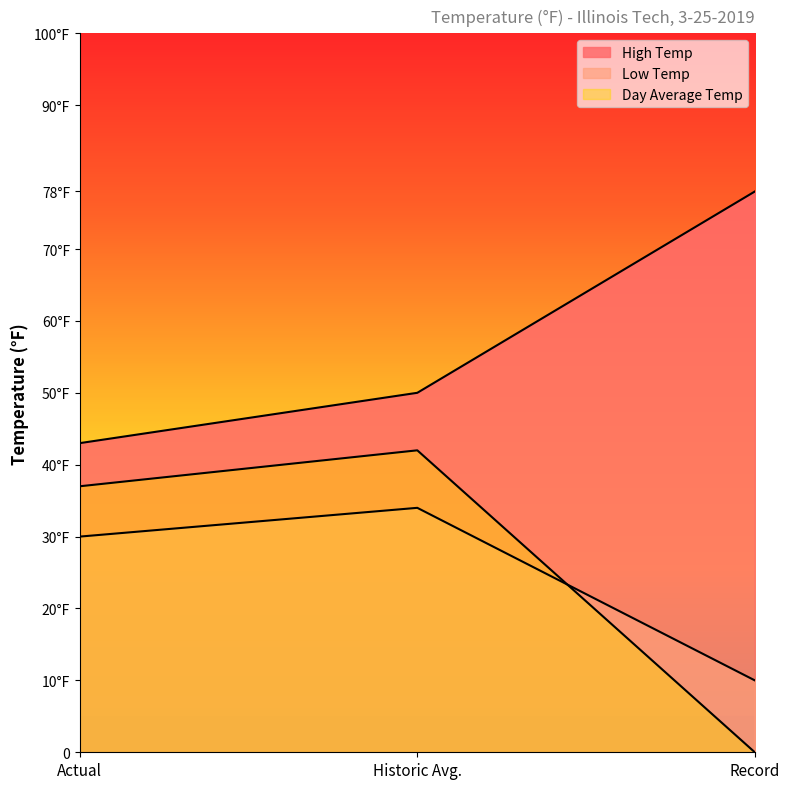

What are all the series names shown in the legend?

High Temp, Low Temp, Day Average Temp